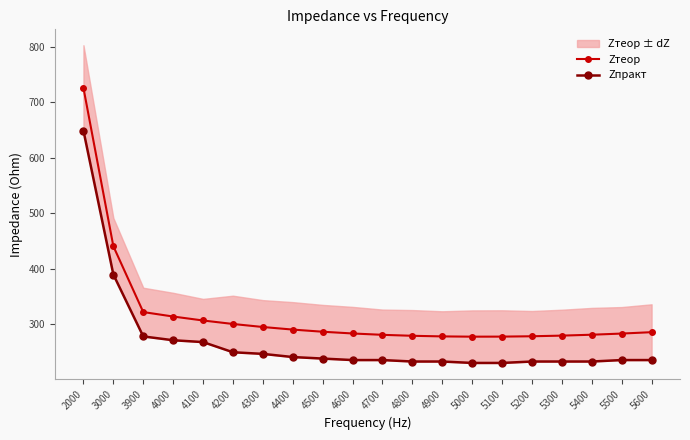

Which label corresponds to the smallest value in the chart?

5000